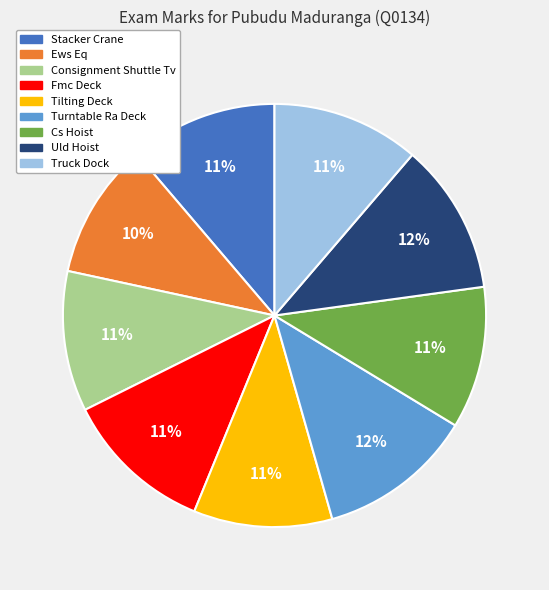

To the nearest percent, what is the difference between the Uld Hoist and Consignment Shuttle Tv slice percentages?

1%